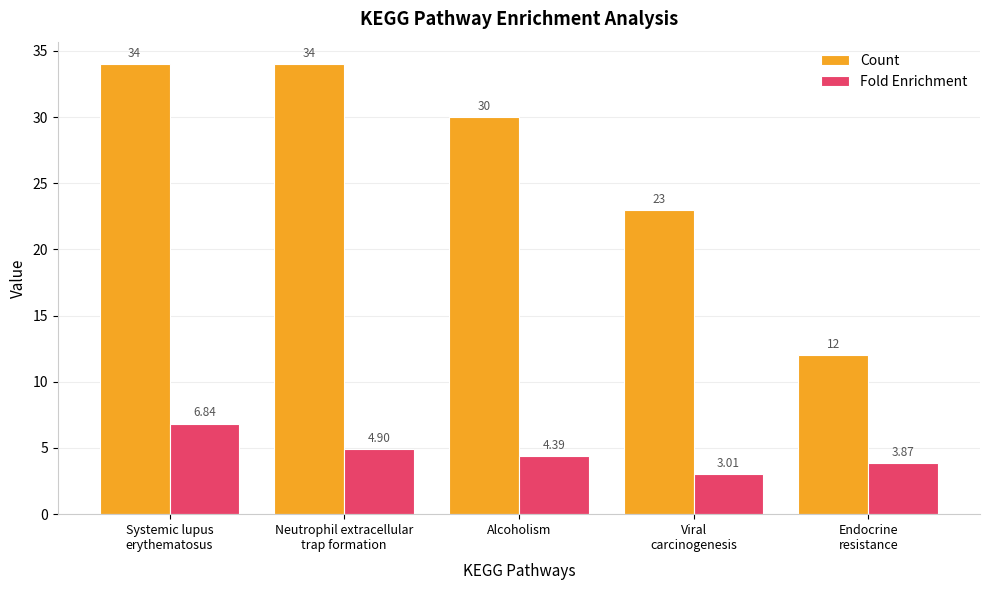

Which series has the largest total across all categories?

Count